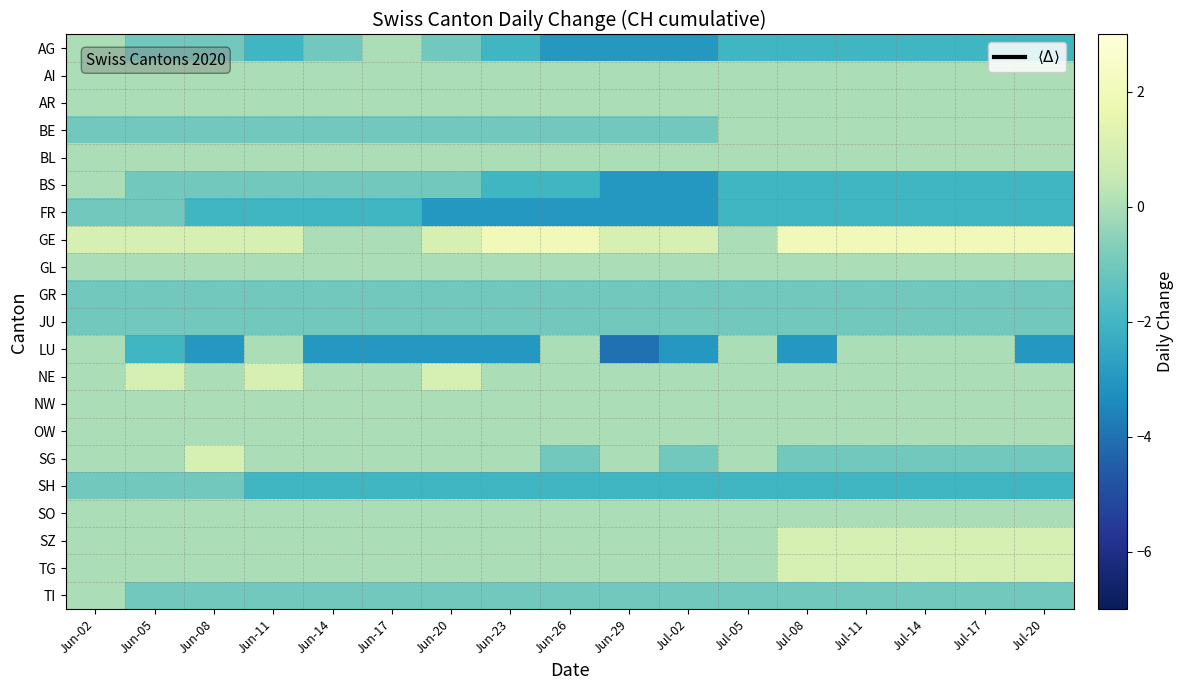

Reading left to right, list all the values displayed in this chart.

AG: Jun-02=0	Jun-05=-1	Jun-08=-1	Jun-11=-2	Jun-14=-1	Jun-17=0	Jun-20=-1	Jun-23=-2	Jun-26=-3	Jun-29=-3	Jul-02=-3	Jul-05=-2	Jul-08=-2	Jul-11=-2	Jul-14=-2	Jul-17=-2	Jul-20=-2
AI: Jun-02=0	Jun-05=0	Jun-08=0	Jun-11=0	Jun-14=0	Jun-17=0	Jun-20=0	Jun-23=0	Jun-26=0	Jun-29=0	Jul-02=0	Jul-05=0	Jul-08=0	Jul-11=0	Jul-14=0	Jul-17=0	Jul-20=0
AR: Jun-02=0	Jun-05=0	Jun-08=0	Jun-11=0	Jun-14=0	Jun-17=0	Jun-20=0	Jun-23=0	Jun-26=0	Jun-29=0	Jul-02=0	Jul-05=0	Jul-08=0	Jul-11=0	Jul-14=0	Jul-17=0	Jul-20=0
BE: Jun-02=-1	Jun-05=-1	Jun-08=-1	Jun-11=-1	Jun-14=-1	Jun-17=-1	Jun-20=-1	Jun-23=-1	Jun-26=-1	Jun-29=-1	Jul-02=-1	Jul-05=0	Jul-08=0	Jul-11=0	Jul-14=0	Jul-17=0	Jul-20=0
BL: Jun-02=0	Jun-05=0	Jun-08=0	Jun-11=0	Jun-14=0	Jun-17=0	Jun-20=0	Jun-23=0	Jun-26=0	Jun-29=0	Jul-02=0	Jul-05=0	Jul-08=0	Jul-11=0	Jul-14=0	Jul-17=0	Jul-20=0
BS: Jun-02=0	Jun-05=-1	Jun-08=-1	Jun-11=-1	Jun-14=-1	Jun-17=-1	Jun-20=-1	Jun-23=-2	Jun-26=-2	Jun-29=-3	Jul-02=-3	Jul-05=-2	Jul-08=-2	Jul-11=-2	Jul-14=-2	Jul-17=-2	Jul-20=-2
FR: Jun-02=-1	Jun-05=-1	Jun-08=-2	Jun-11=-2	Jun-14=-2	Jun-17=-2	Jun-20=-3	Jun-23=-3	Jun-26=-3	Jun-29=-3	Jul-02=-3	Jul-05=-2	Jul-08=-2	Jul-11=-2	Jul-14=-2	Jul-17=-2	Jul-20=-2
GE: Jun-02=1	Jun-05=1	Jun-08=1	Jun-11=1	Jun-14=0	Jun-17=0	Jun-20=1	Jun-23=2	Jun-26=2	Jun-29=1	Jul-02=1	Jul-05=0	Jul-08=2	Jul-11=2	Jul-14=2	Jul-17=2	Jul-20=2
GL: Jun-02=0	Jun-05=0	Jun-08=0	Jun-11=0	Jun-14=0	Jun-17=0	Jun-20=0	Jun-23=0	Jun-26=0	Jun-29=0	Jul-02=0	Jul-05=0	Jul-08=0	Jul-11=0	Jul-14=0	Jul-17=0	Jul-20=0
GR: Jun-02=-1	Jun-05=-1	Jun-08=-1	Jun-11=-1	Jun-14=-1	Jun-17=-1	Jun-20=-1	Jun-23=-1	Jun-26=-1	Jun-29=-1	Jul-02=-1	Jul-05=-1	Jul-08=-1	Jul-11=-1	Jul-14=-1	Jul-17=-1	Jul-20=-1
JU: Jun-02=-1	Jun-05=-1	Jun-08=-1	Jun-11=-1	Jun-14=-1	Jun-17=-1	Jun-20=-1	Jun-23=-1	Jun-26=-1	Jun-29=-1	Jul-02=-1	Jul-05=-1	Jul-08=-1	Jul-11=-1	Jul-14=-1	Jul-17=-1	Jul-20=-1
LU: Jun-02=0	Jun-05=-2	Jun-08=-3	Jun-11=0	Jun-14=-3	Jun-17=-3	Jun-20=-3	Jun-23=-3	Jun-26=0	Jun-29=-4	Jul-02=-3	Jul-05=0	Jul-08=-3	Jul-11=0	Jul-14=0	Jul-17=0	Jul-20=-3
NE: Jun-02=0	Jun-05=1	Jun-08=0	Jun-11=1	Jun-14=0	Jun-17=0	Jun-20=1	Jun-23=0	Jun-26=0	Jun-29=0	Jul-02=0	Jul-05=0	Jul-08=0	Jul-11=0	Jul-14=0	Jul-17=0	Jul-20=0
NW: Jun-02=0	Jun-05=0	Jun-08=0	Jun-11=0	Jun-14=0	Jun-17=0	Jun-20=0	Jun-23=0	Jun-26=0	Jun-29=0	Jul-02=0	Jul-05=0	Jul-08=0	Jul-11=0	Jul-14=0	Jul-17=0	Jul-20=0
OW: Jun-02=0	Jun-05=0	Jun-08=0	Jun-11=0	Jun-14=0	Jun-17=0	Jun-20=0	Jun-23=0	Jun-26=0	Jun-29=0	Jul-02=0	Jul-05=0	Jul-08=0	Jul-11=0	Jul-14=0	Jul-17=0	Jul-20=0
SG: Jun-02=0	Jun-05=0	Jun-08=1	Jun-11=0	Jun-14=0	Jun-17=0	Jun-20=0	Jun-23=0	Jun-26=-1	Jun-29=0	Jul-02=-1	Jul-05=0	Jul-08=-1	Jul-11=-1	Jul-14=-1	Jul-17=-1	Jul-20=-1
SH: Jun-02=-1	Jun-05=-1	Jun-08=-1	Jun-11=-2	Jun-14=-2	Jun-17=-2	Jun-20=-2	Jun-23=-2	Jun-26=-2	Jun-29=-2	Jul-02=-2	Jul-05=-2	Jul-08=-2	Jul-11=-2	Jul-14=-2	Jul-17=-2	Jul-20=-2
SO: Jun-02=0	Jun-05=0	Jun-08=0	Jun-11=0	Jun-14=0	Jun-17=0	Jun-20=0	Jun-23=0	Jun-26=0	Jun-29=0	Jul-02=0	Jul-05=0	Jul-08=0	Jul-11=0	Jul-14=0	Jul-17=0	Jul-20=0
SZ: Jun-02=0	Jun-05=0	Jun-08=0	Jun-11=0	Jun-14=0	Jun-17=0	Jun-20=0	Jun-23=0	Jun-26=0	Jun-29=0	Jul-02=0	Jul-05=0	Jul-08=1	Jul-11=1	Jul-14=1	Jul-17=1	Jul-20=1
TG: Jun-02=0	Jun-05=0	Jun-08=0	Jun-11=0	Jun-14=0	Jun-17=0	Jun-20=0	Jun-23=0	Jun-26=0	Jun-29=0	Jul-02=0	Jul-05=0	Jul-08=1	Jul-11=1	Jul-14=1	Jul-17=1	Jul-20=1
TI: Jun-02=0	Jun-05=-1	Jun-08=-1	Jun-11=-1	Jun-14=-1	Jun-17=-1	Jun-20=-1	Jun-23=-1	Jun-26=-1	Jun-29=-1	Jul-02=-1	Jul-05=-1	Jul-08=-1	Jul-11=-1	Jul-14=-1	Jul-17=-1	Jul-20=-1